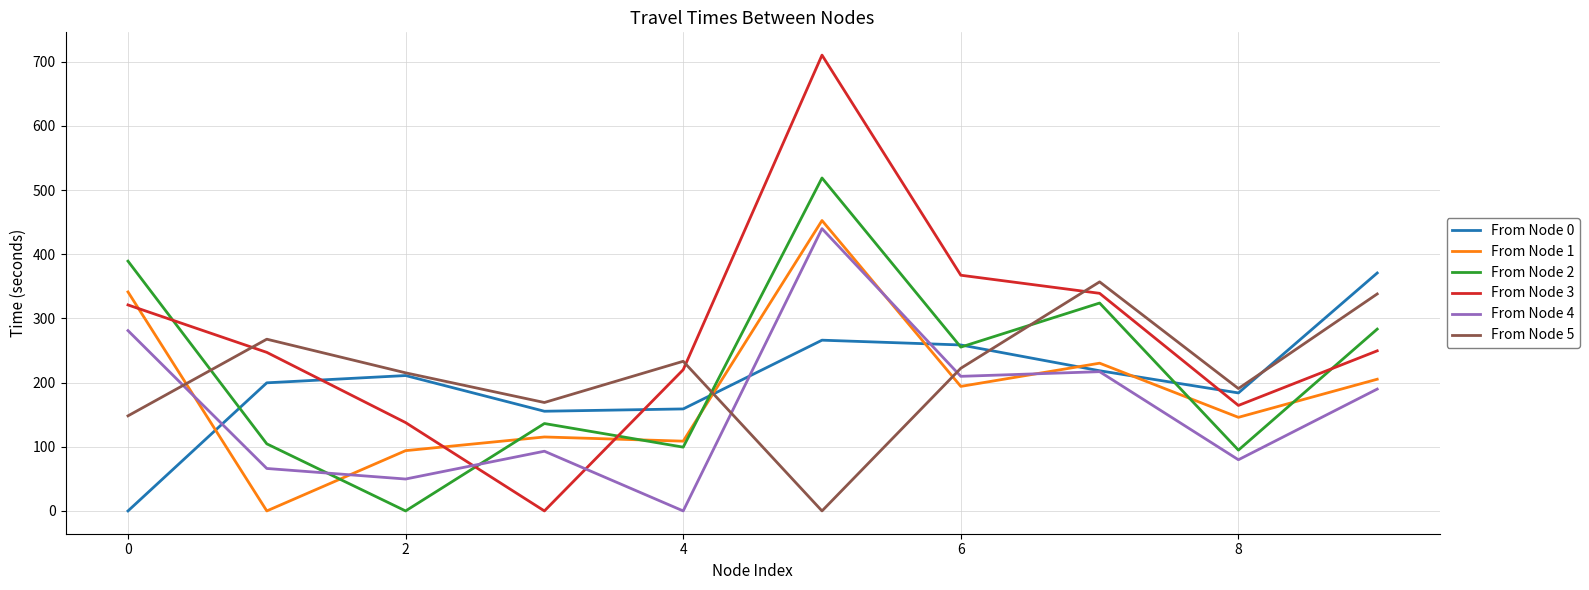

After their last crossing, which series has the higher values: From Node 5 or From Node 4?

From Node 5